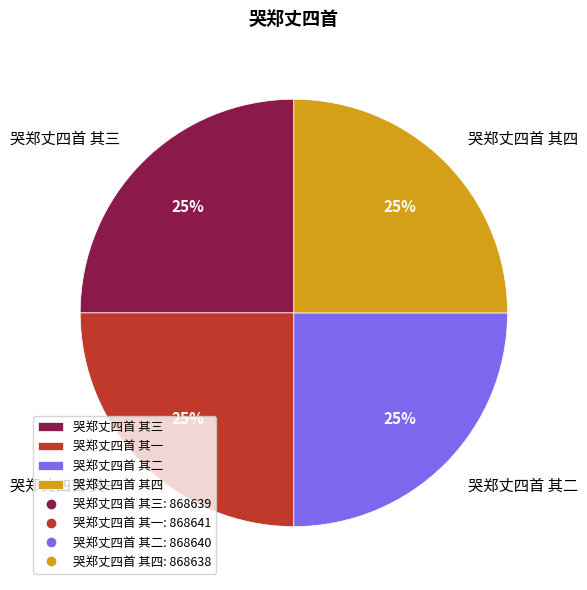

Does 哭郑丈四首 其四 account for over 50% of the chart?

No